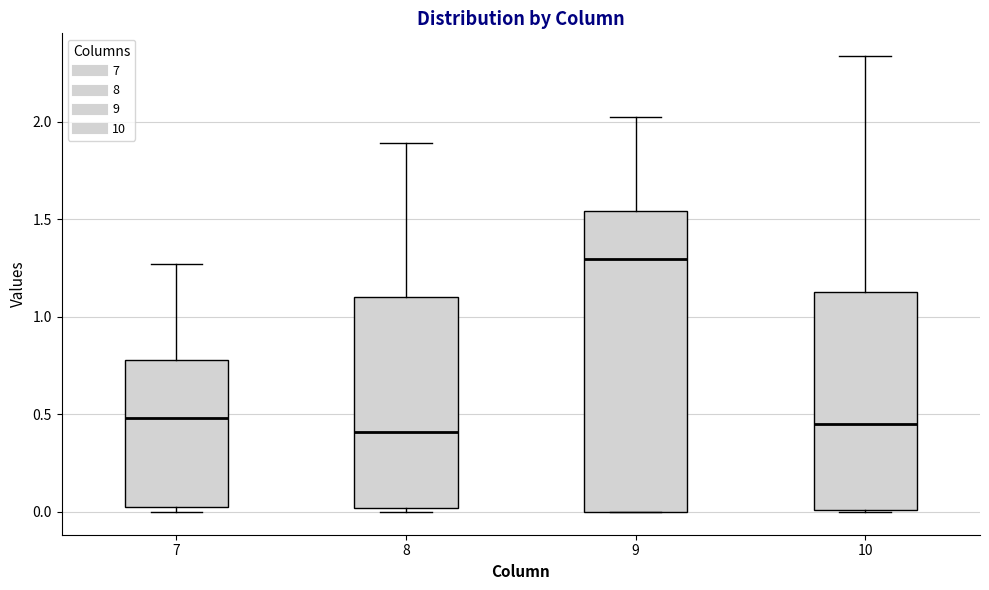

Comparing the boxes themselves (not the whiskers), which one is the tallest?

9